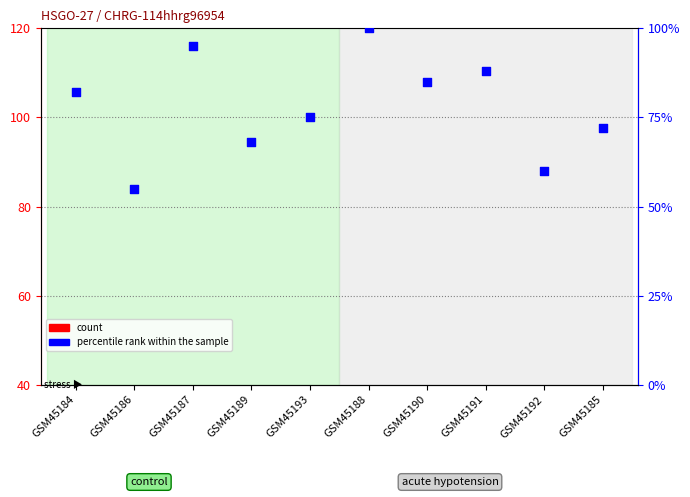

Which series reaches the minimum Y coordinate?

count